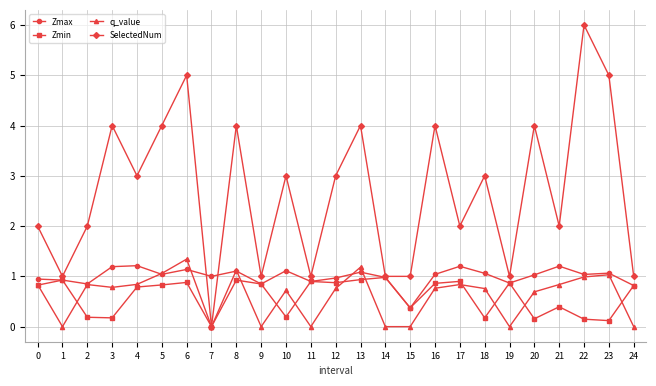

What is the difference between the maximum and minimum values in the q_value series?

1.3